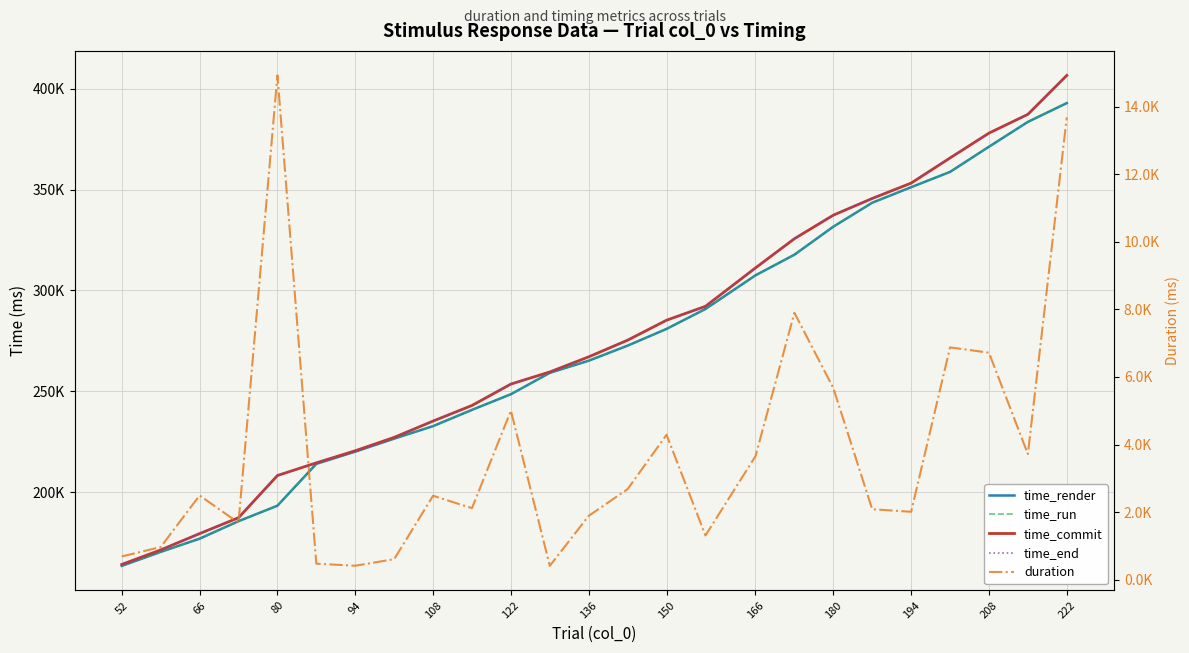

What is the difference between the highest and lowest values at 66?

177066.9